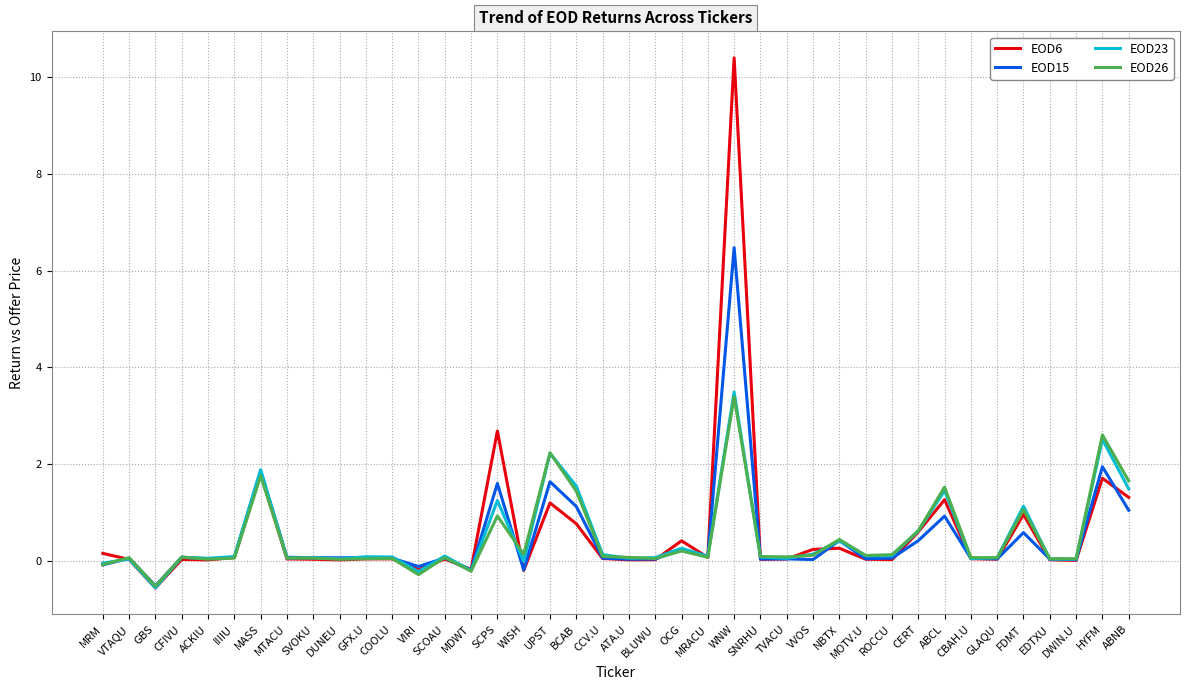

What is the average value of the EOD6 series?

0.6